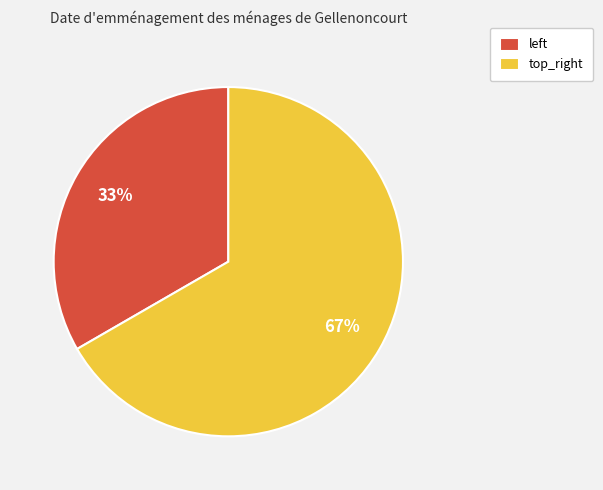

The top_right slice represents 67% of the pie. True or false?

True